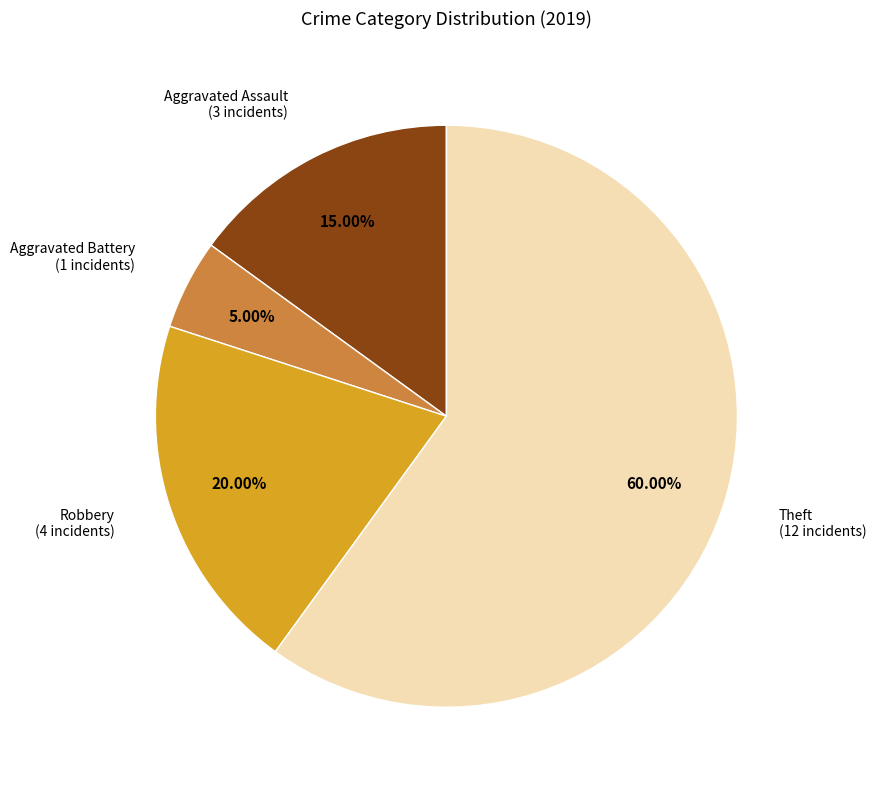

Is there a majority slice in this chart?

Yes